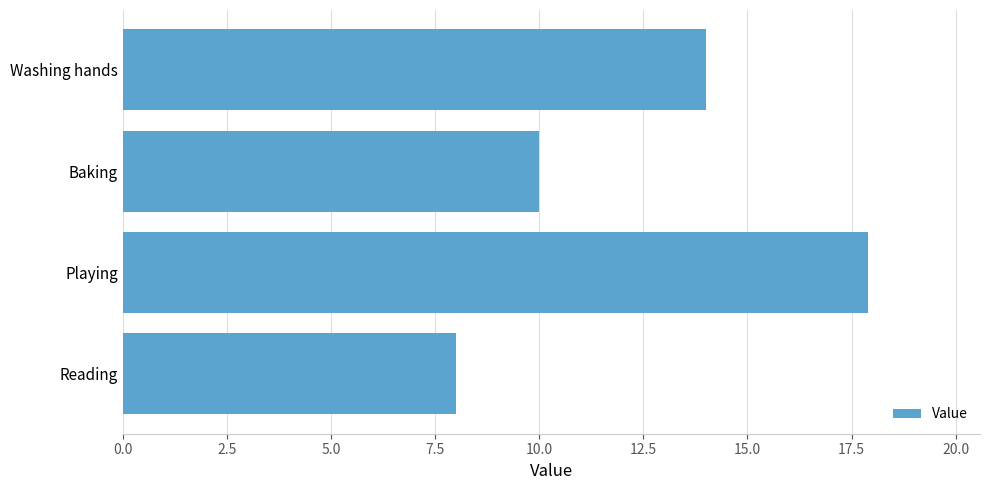

Does the chart contain any negative values?

No